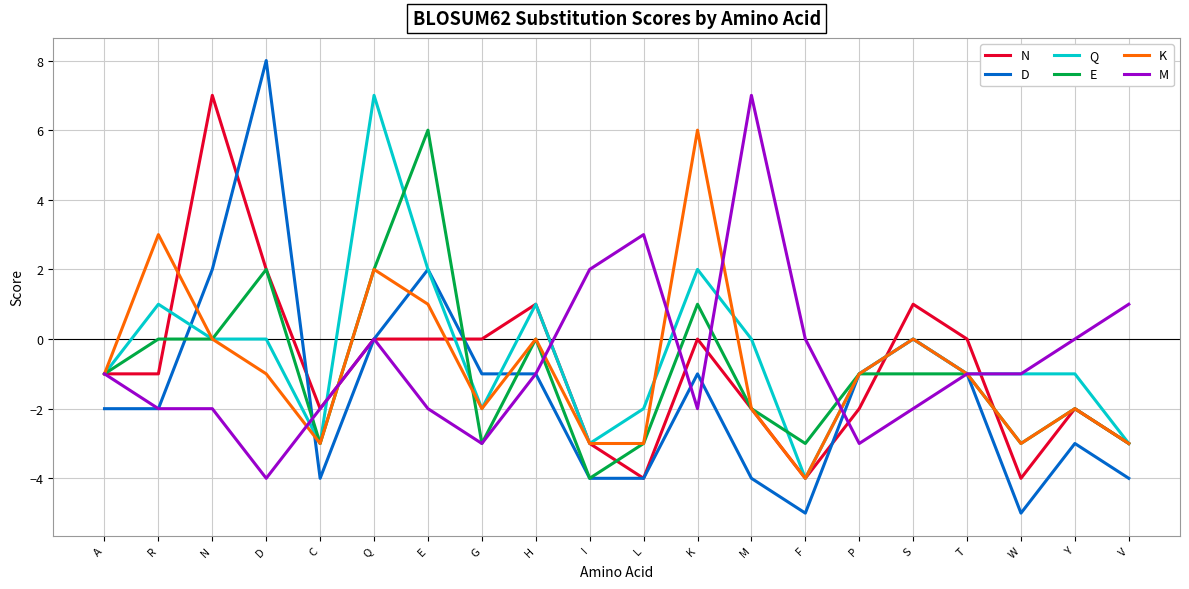

At which label is K closest to 1?

E